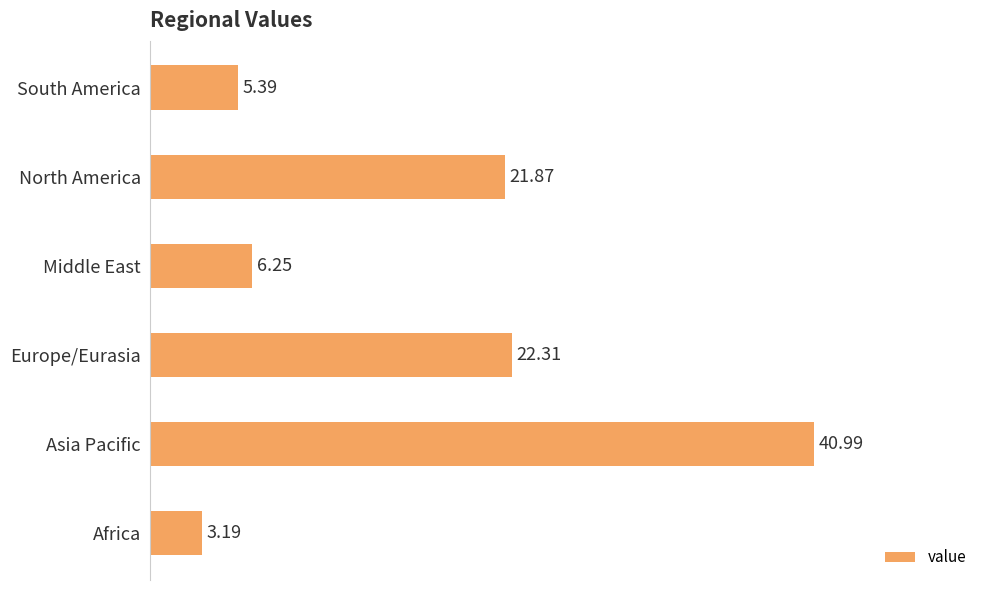

Rank the categories by value from lowest to highest.

Africa, South America, Middle East, North America, Europe/Eurasia, Asia Pacific